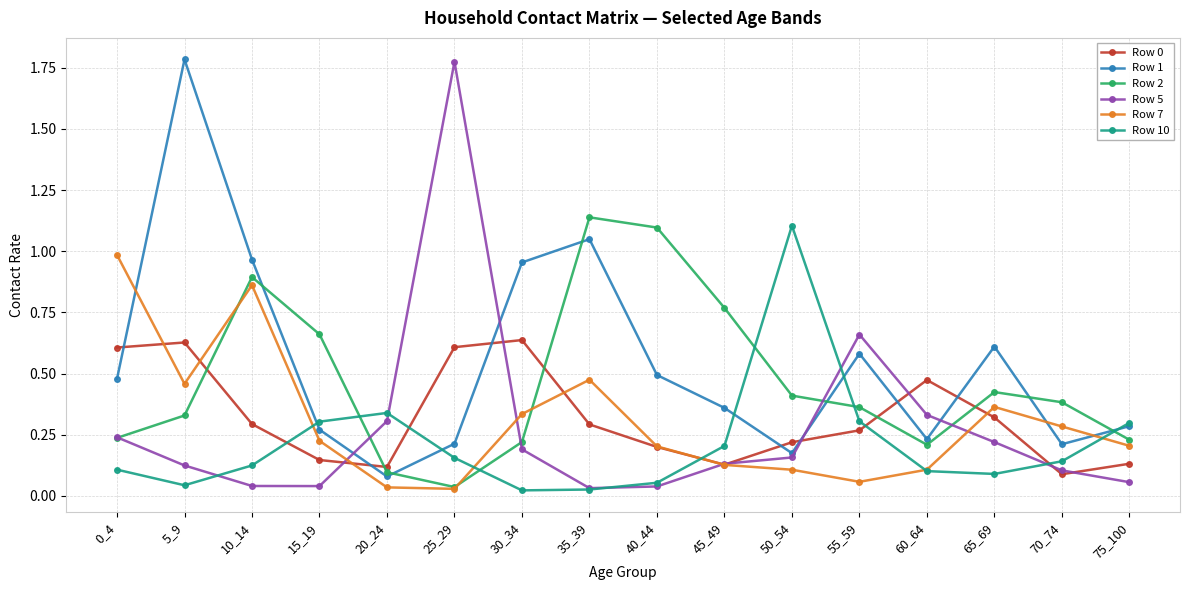

How many times do Row 7 and Row 2 cross each other?

3